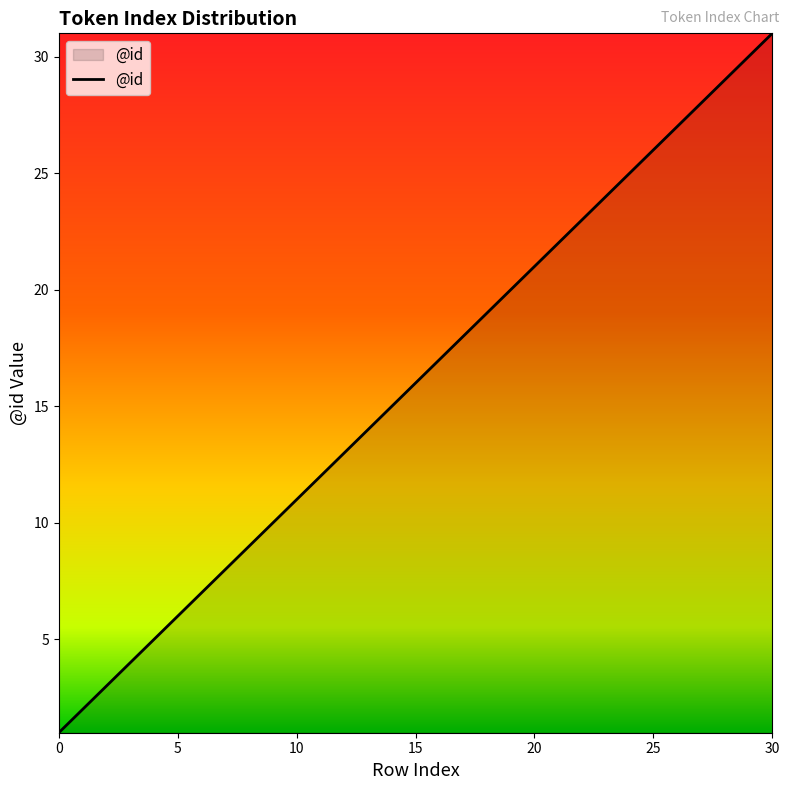

What is the difference between the maximum and minimum values?

30